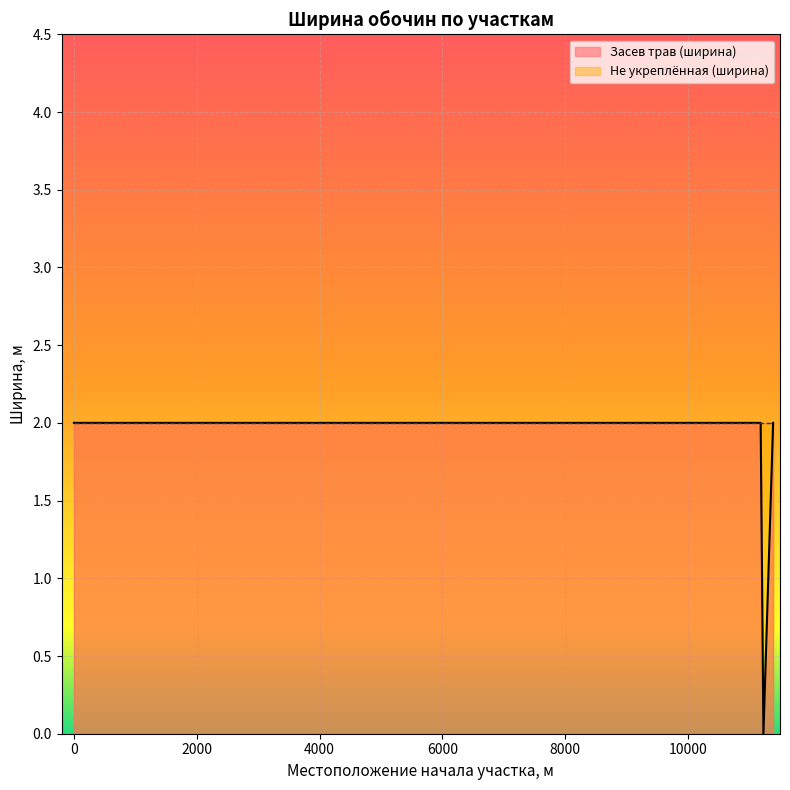

True or false: Ширина не укрепленной обочины, м and Ширина обочины, укрепленной засевом трав, м cross at least once.

False